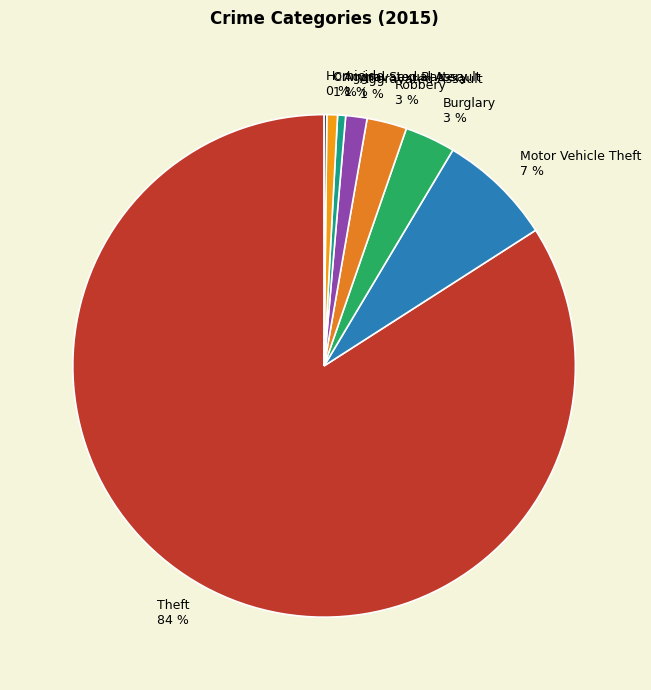

Is Theft the majority of the pie?

Yes